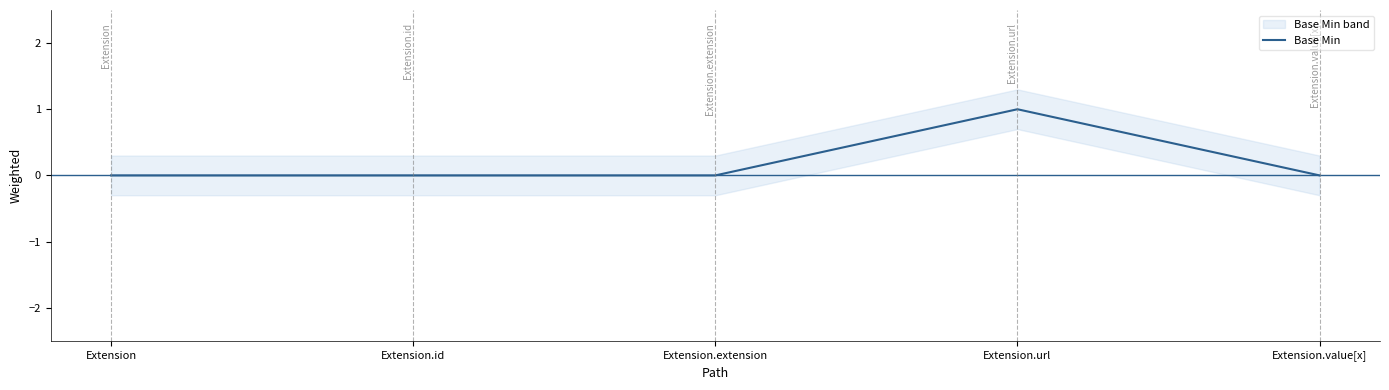

Where is the data nearest to the value 0?

Extension